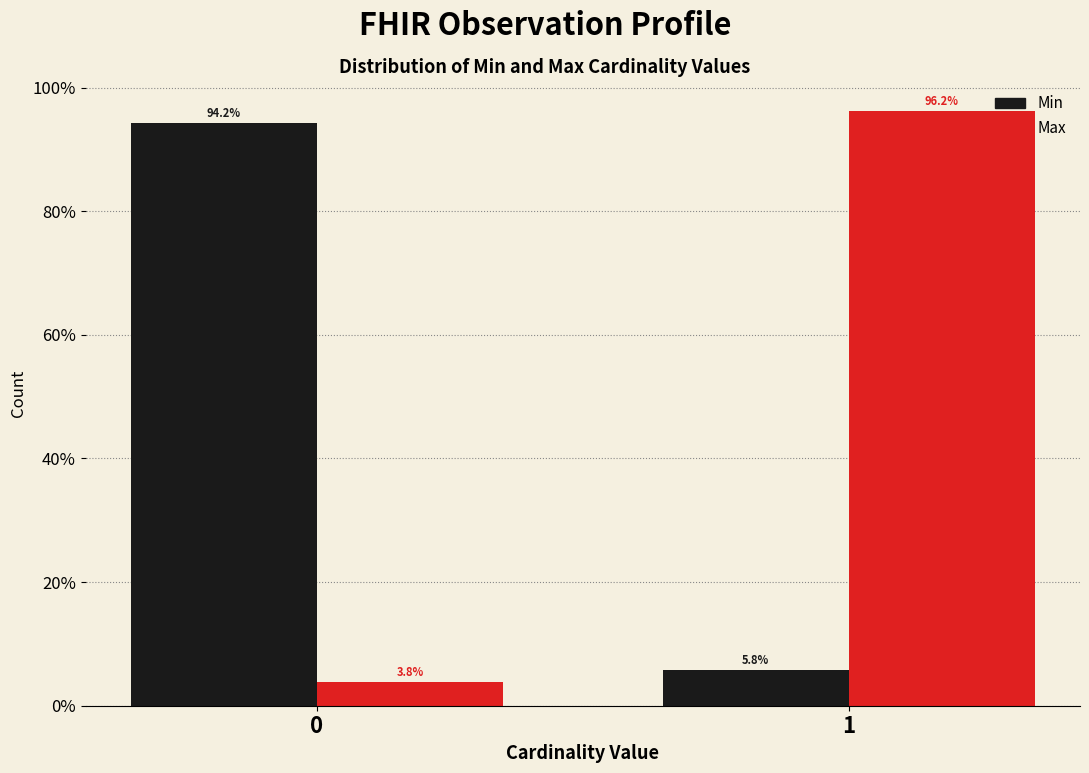

What are all the series names shown in the legend?

Min, Max